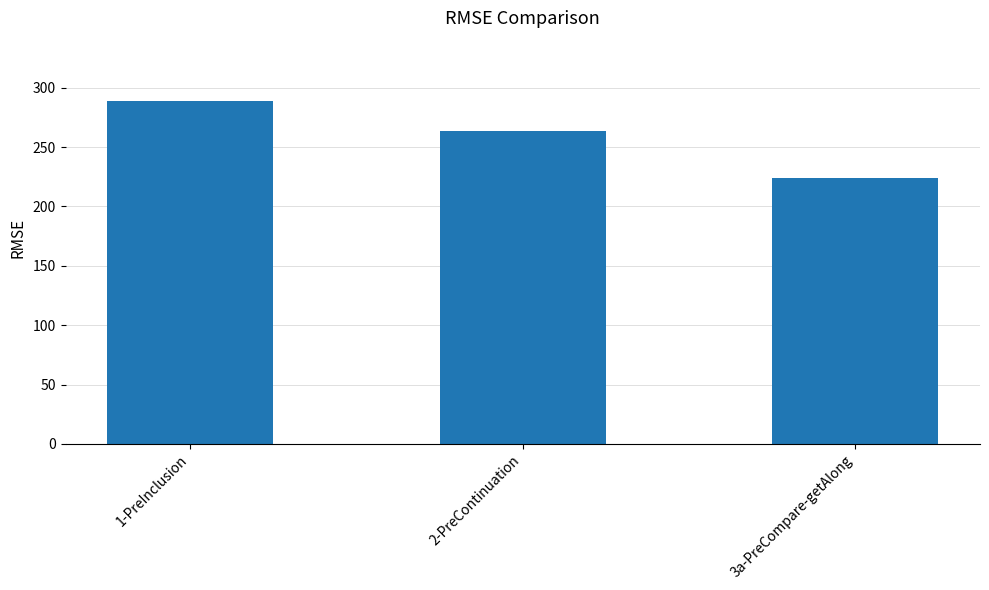

What is the greatest value displayed?

288.9